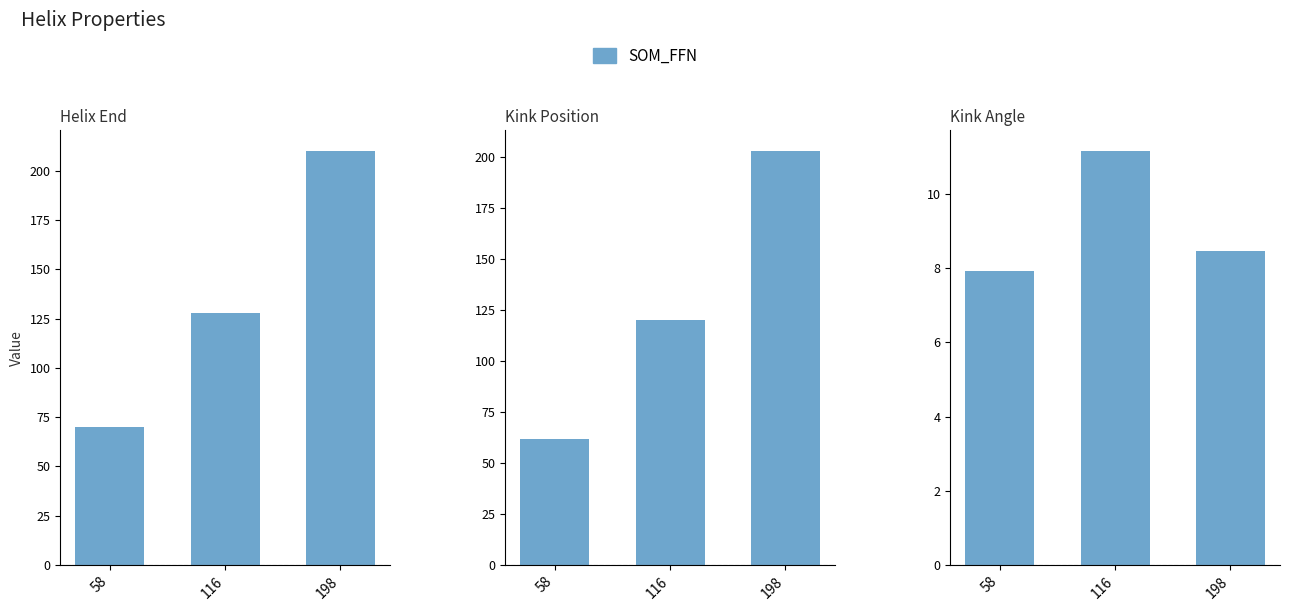

How many series are shown in this chart?

3